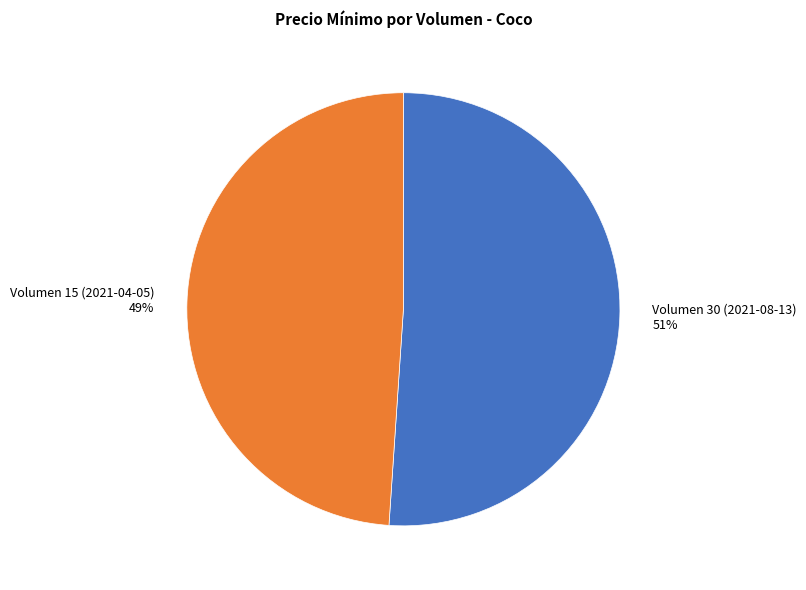

Does any single category account for the majority?

Yes